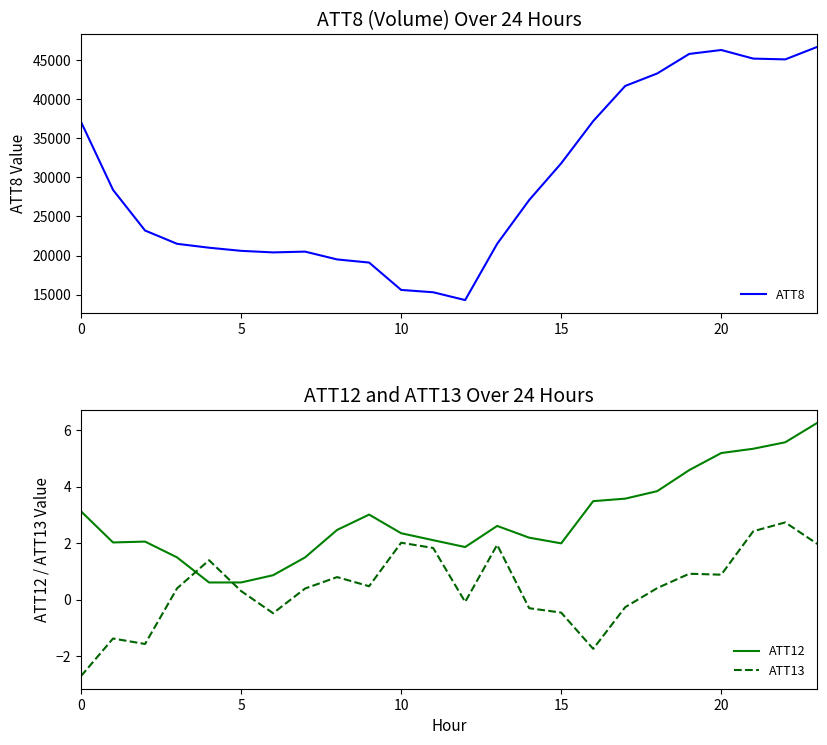

What is the highest value of the ATT8 series?

46700